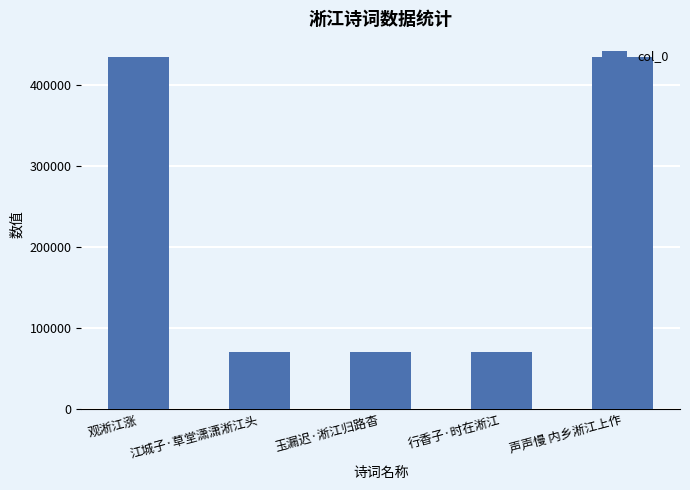

What is the ratio of the value at 行香子·时在淅江 to the value at 玉漏迟·淅江归路杳?

1.0